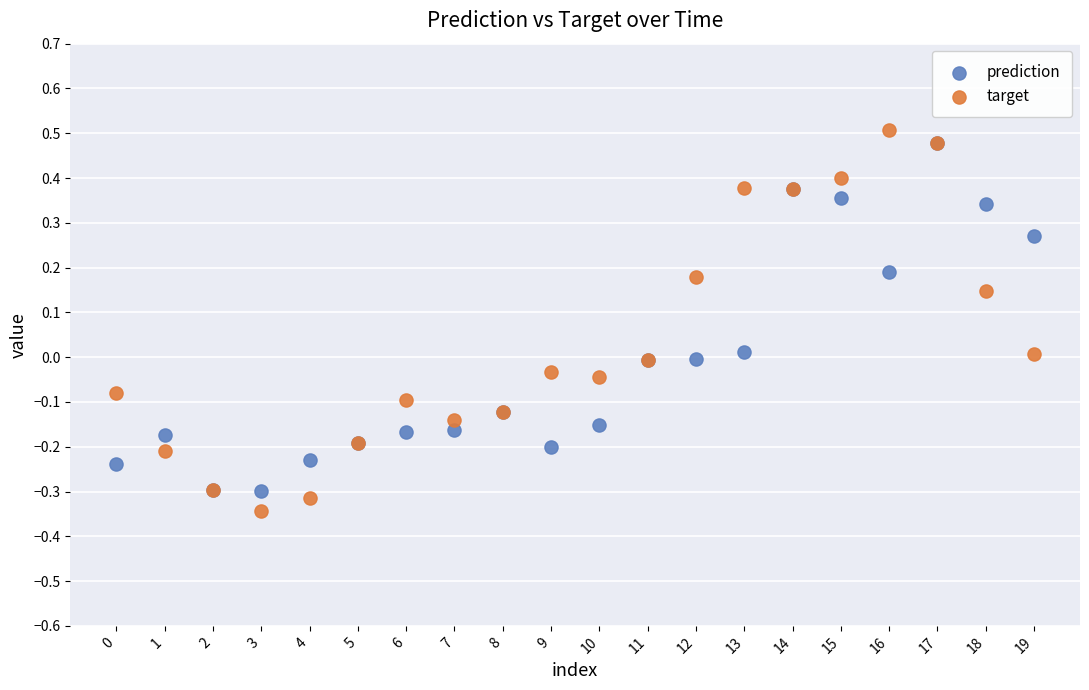

What are all the series names shown in the legend?

prediction, target